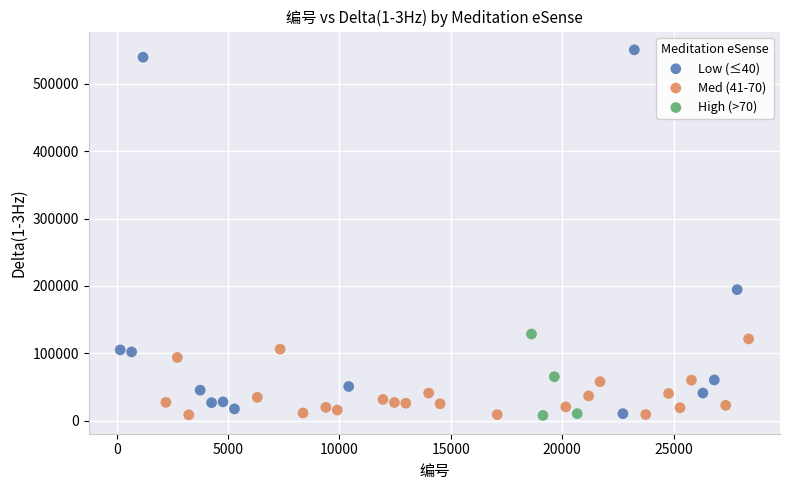

Which series has the largest Y range (max minus min)?

Low (≤40)